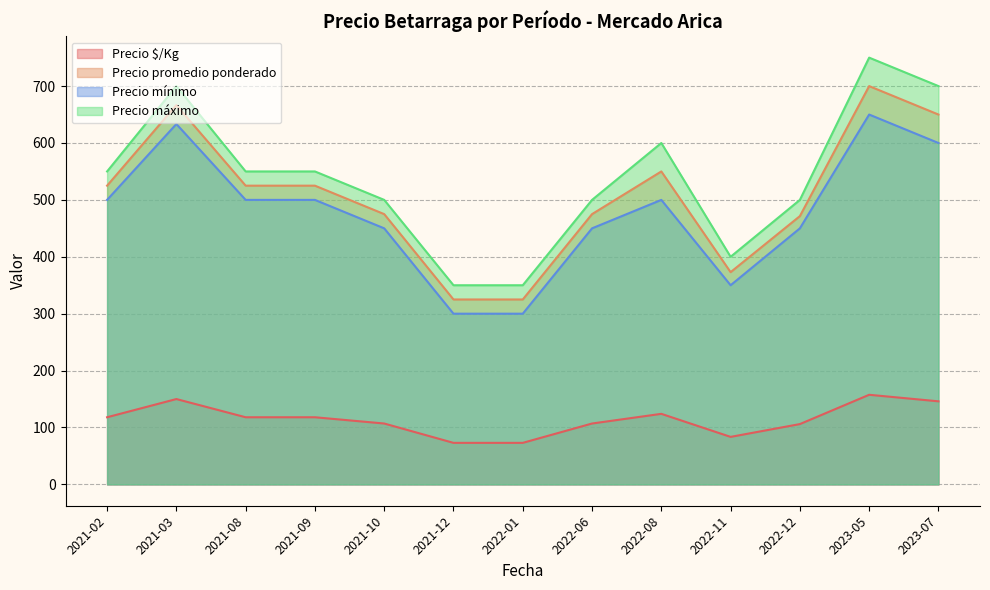

At how many categories does at least one series exceed 560?

4